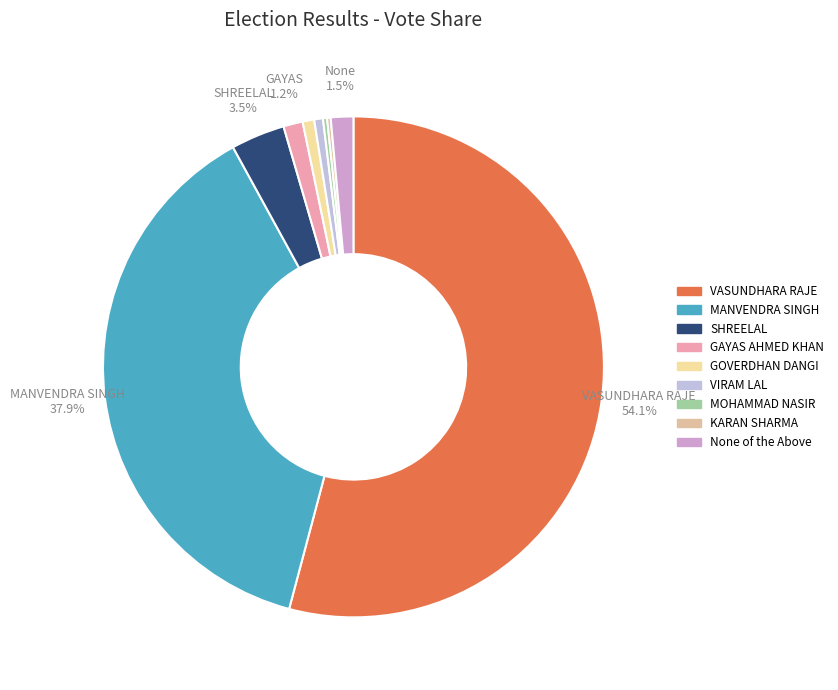

Is there a majority slice in this chart?

Yes